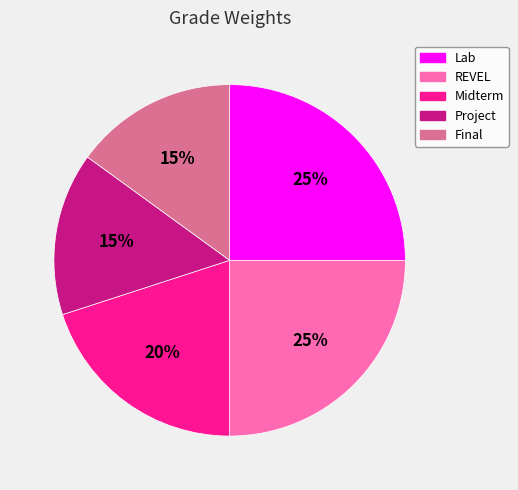

What percentage is the Project slice, to the nearest percent?

15%